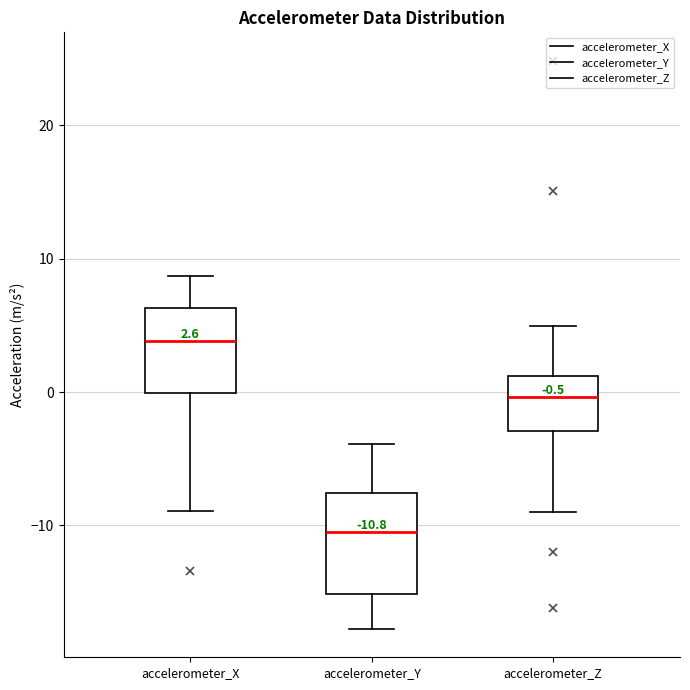

Comparing the boxes themselves (not the whiskers), which one is the tallest?

accelerometer_Y